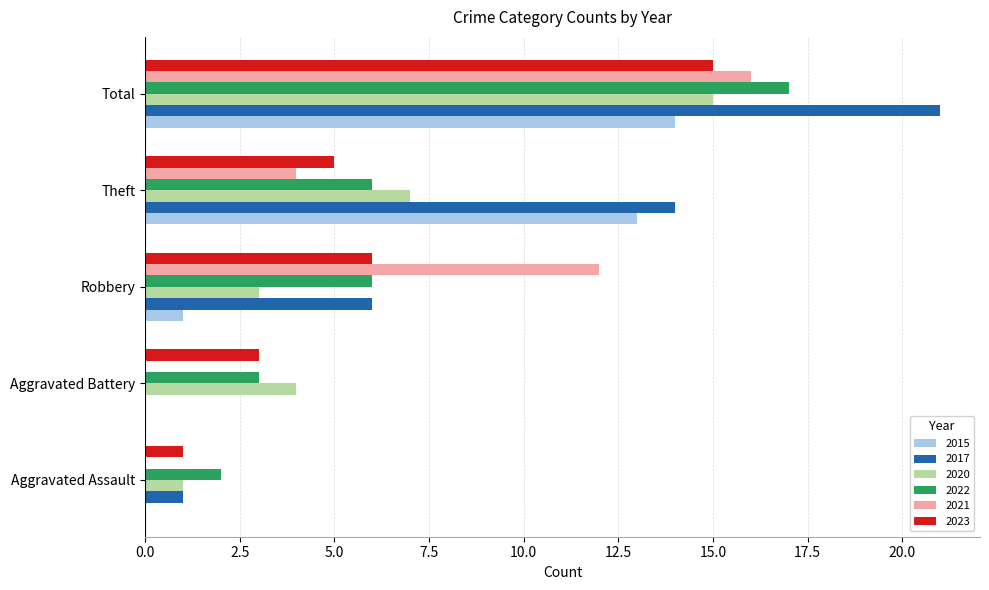

True or false: 2020 has a value of 20 at Total.

False